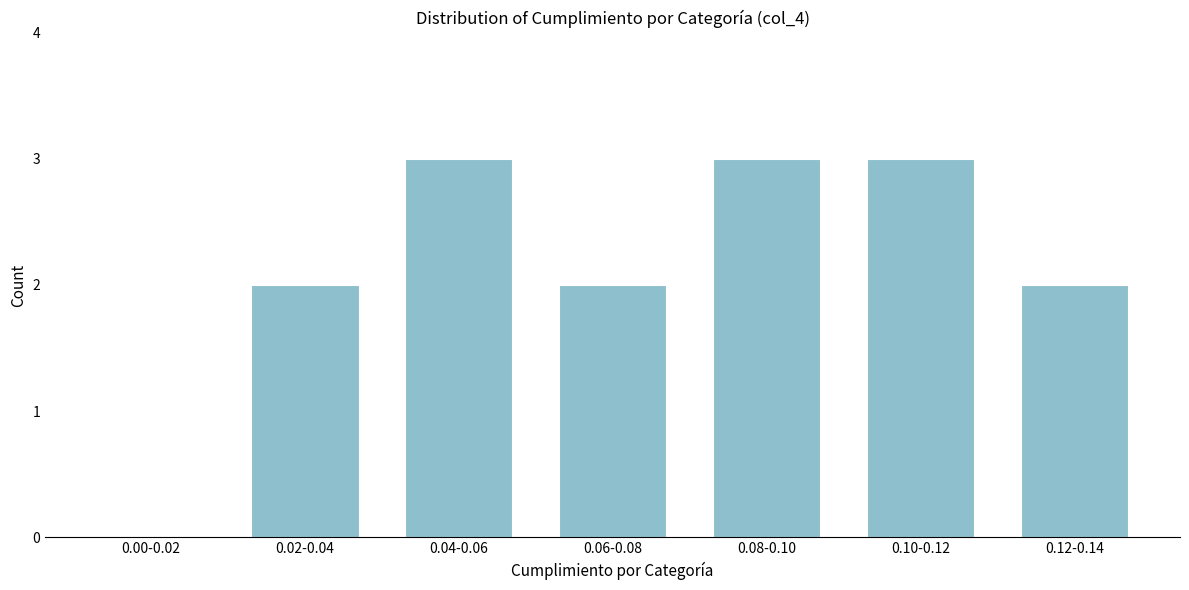

Reading left to right, what are all the values shown in this chart?

0.00-0.02=0	0.02-0.04=2	0.04-0.06=3	0.06-0.08=2	0.08-0.10=3	0.10-0.12=3	0.12-0.14=2